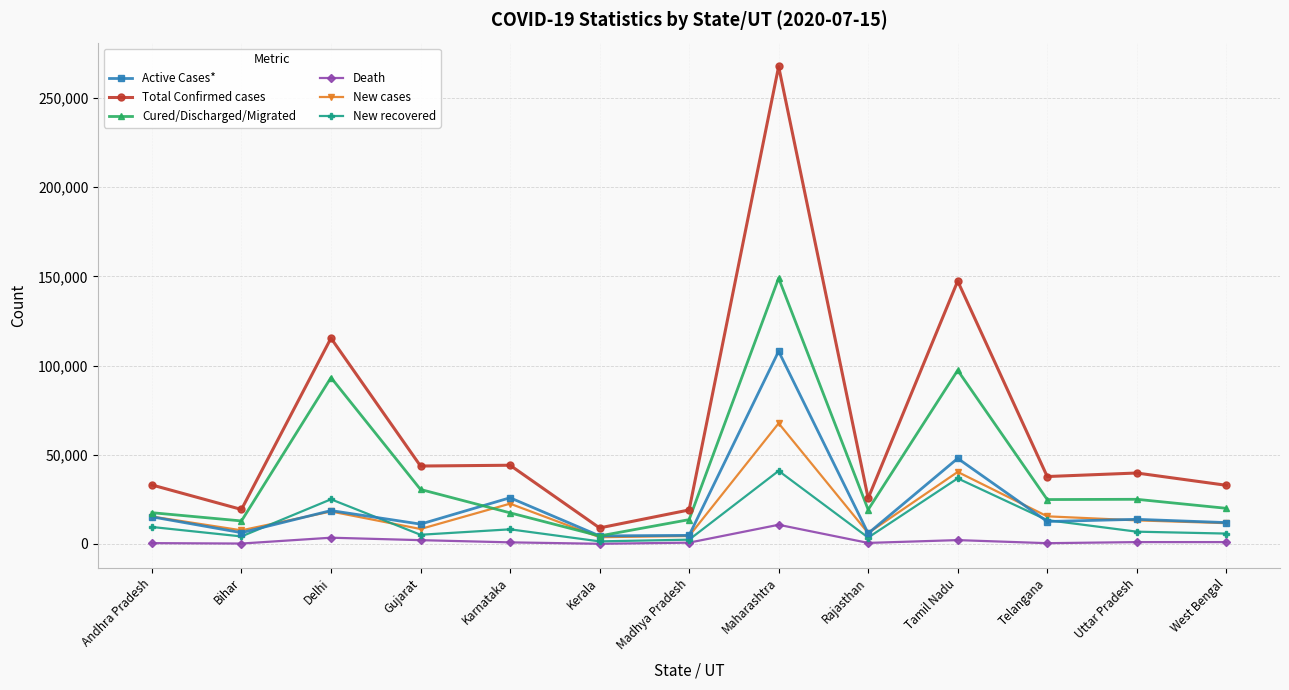

Is it true that New cases equals 4401 at Madhya Pradesh?

True